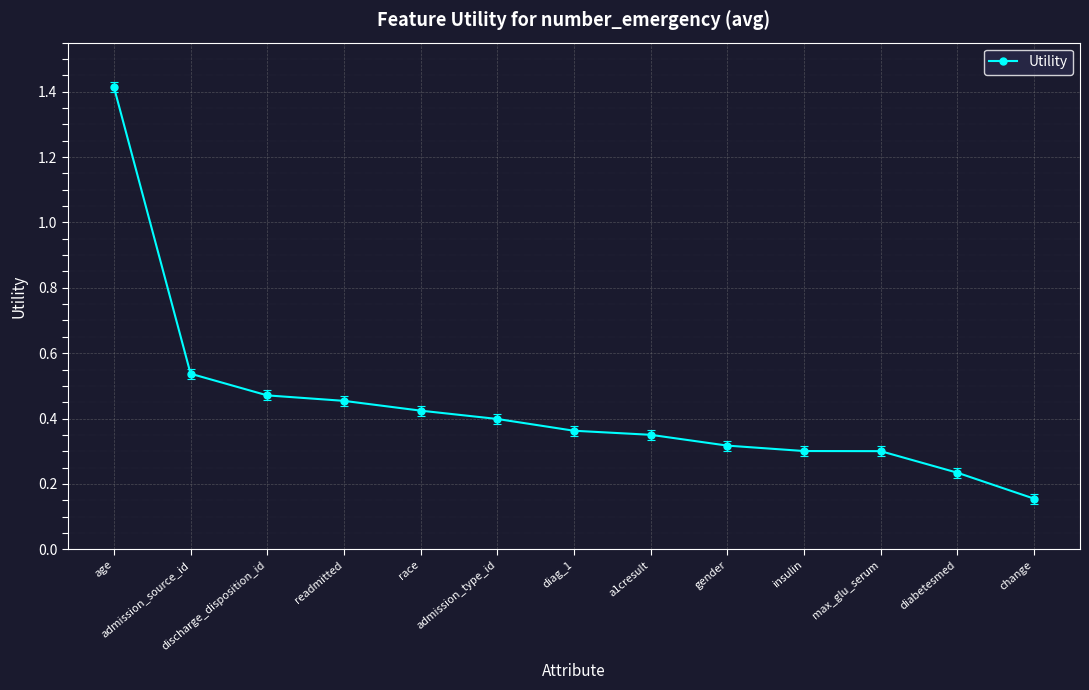

The chart shows a value of 0.4 at admission_type_id. True or false?

True